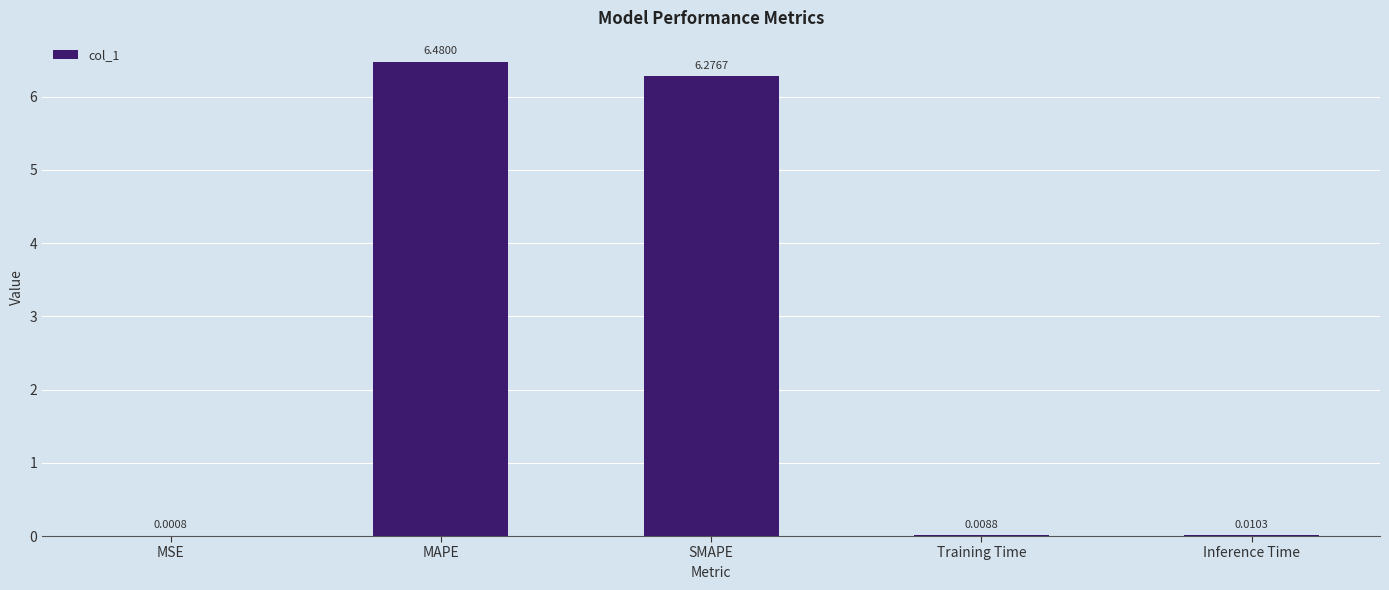

At which label is the value closest to 3?

Inference Time